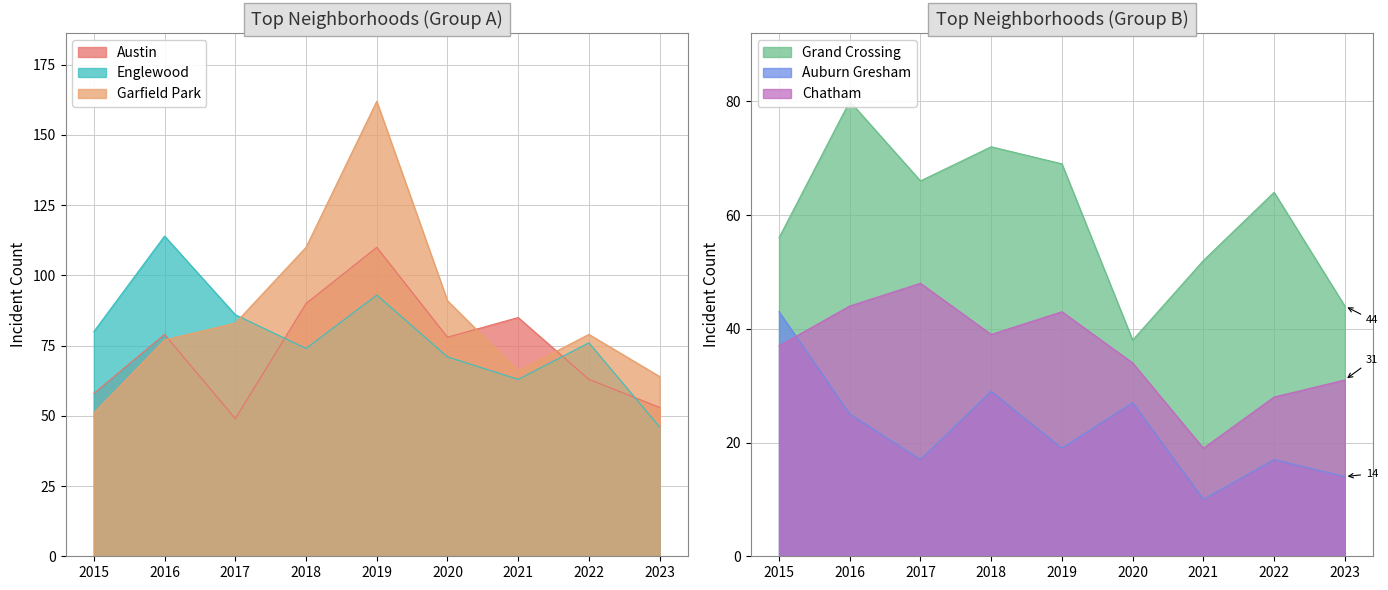

Reading right to left, transcribe all the data shown in this chart.

Austin: 2023=53	2022=63	2021=85	2020=78	2019=110	2018=90	2017=49	2016=79	2015=58
Englewood: 2023=46	2022=76	2021=63	2020=71	2019=93	2018=74	2017=86	2016=114	2015=80
Garfield Park: 2023=64	2022=79	2021=66	2020=91	2019=162	2018=110	2017=83	2016=77	2015=51
Grand Crossing: 2023=44	2022=64	2021=52	2020=38	2019=69	2018=72	2017=66	2016=80	2015=56
Auburn Gresham: 2023=14	2022=17	2021=10	2020=27	2019=19	2018=29	2017=17	2016=25	2015=43
Chatham: 2023=31	2022=28	2021=19	2020=34	2019=43	2018=39	2017=48	2016=44	2015=37